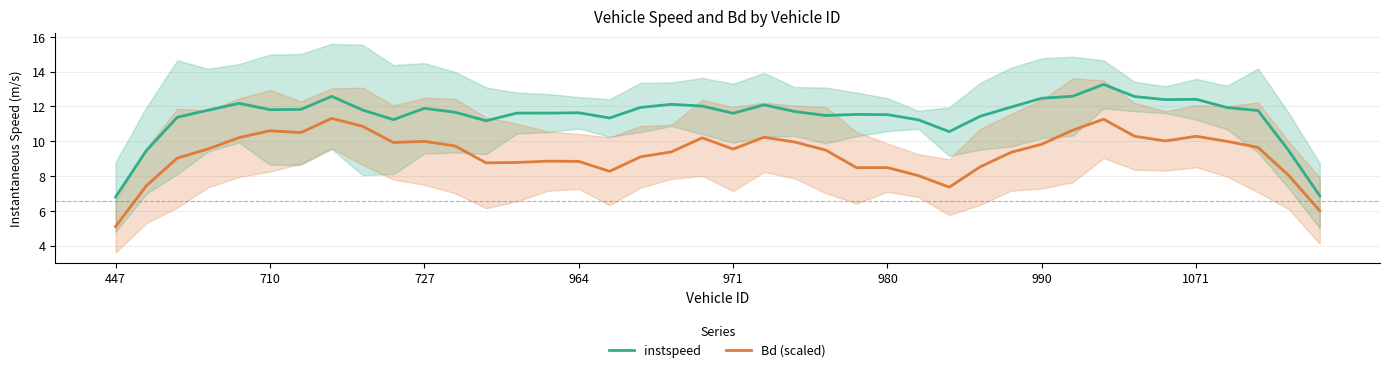

How many values in the Bd (scaled) series exceed 9?

26